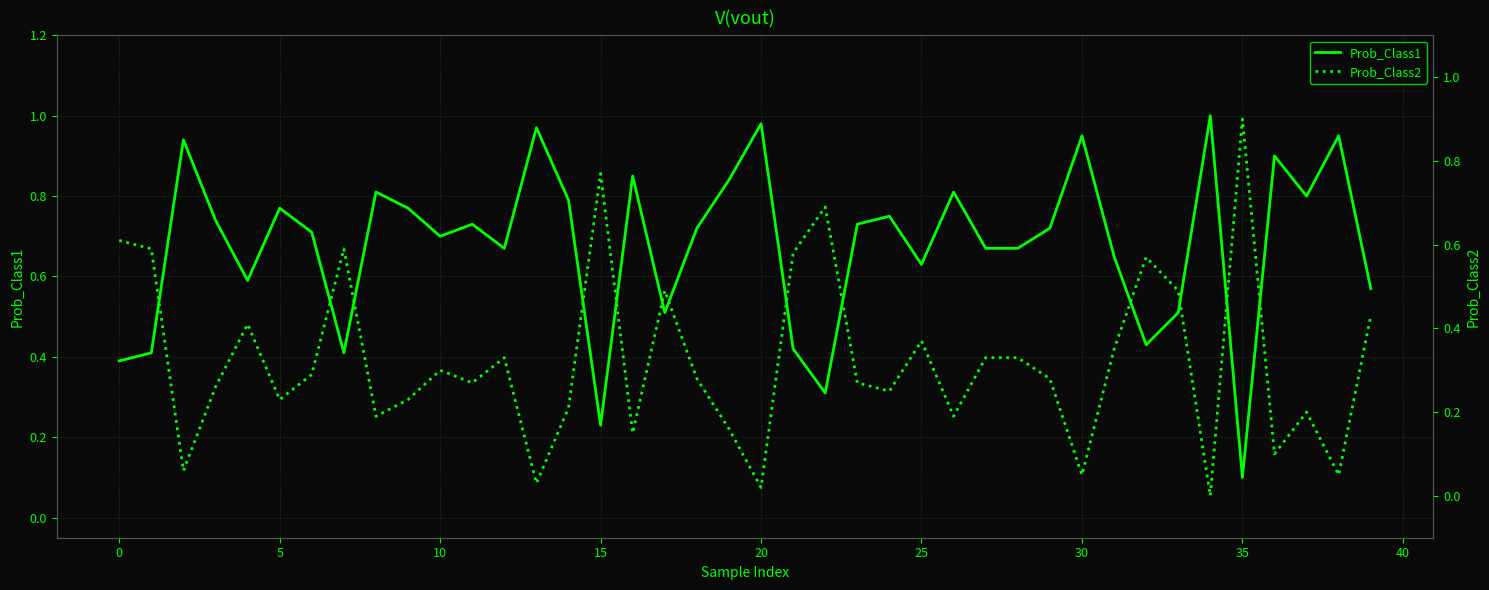

In Prob_Class1, how many points are higher than both neighbors (excluding endpoints)?

13